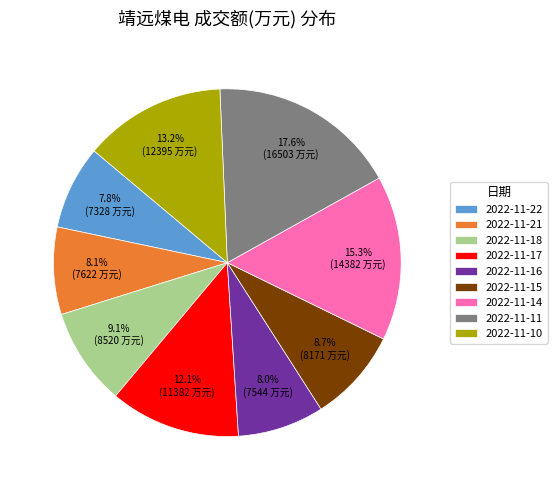

Is there a majority slice in this chart?

No